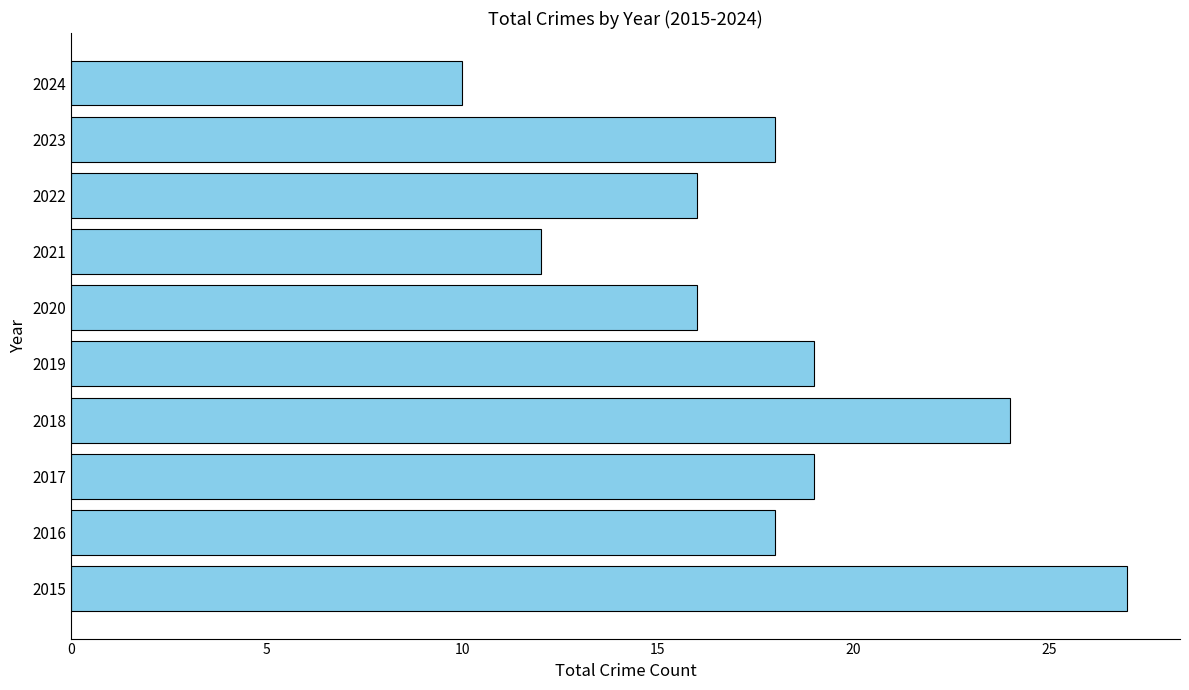

Which category has the highest value across all series?

2015